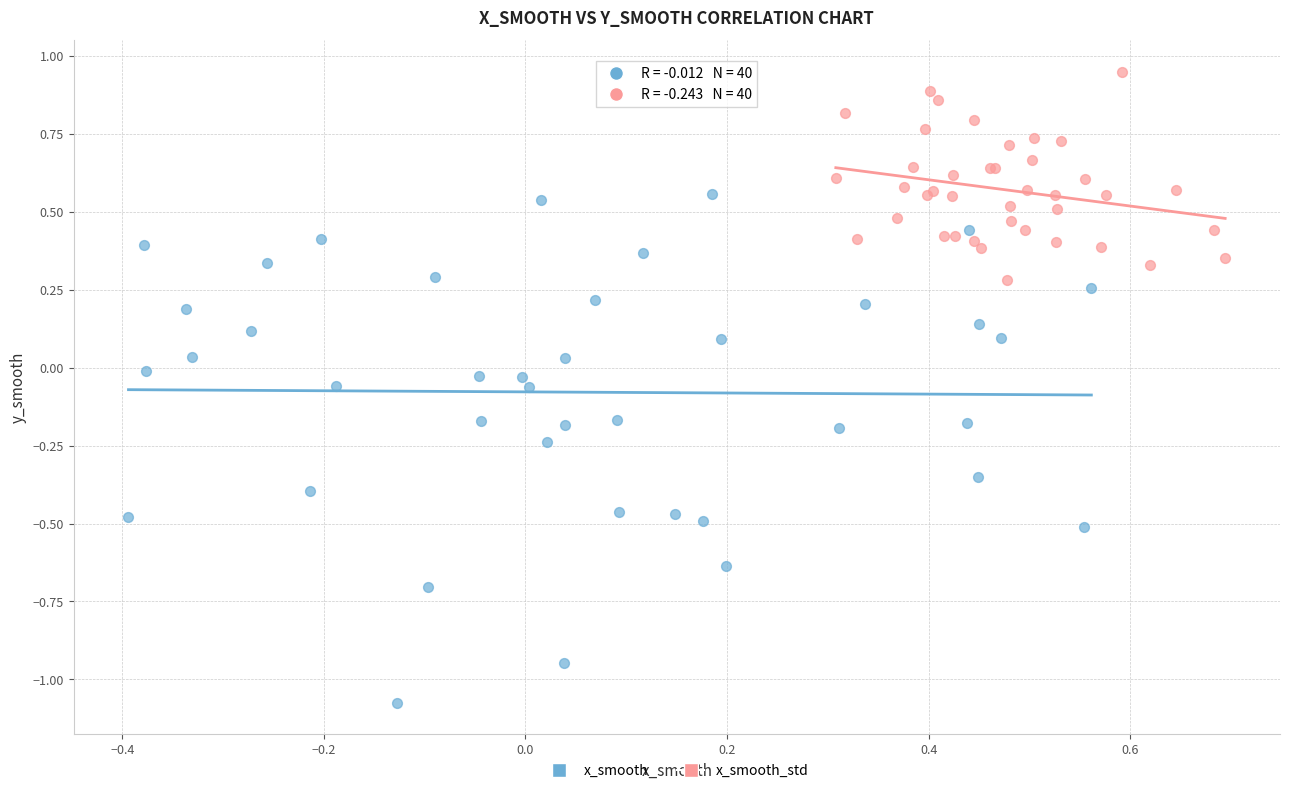

Which series reaches the maximum Y coordinate?

x_smooth_std